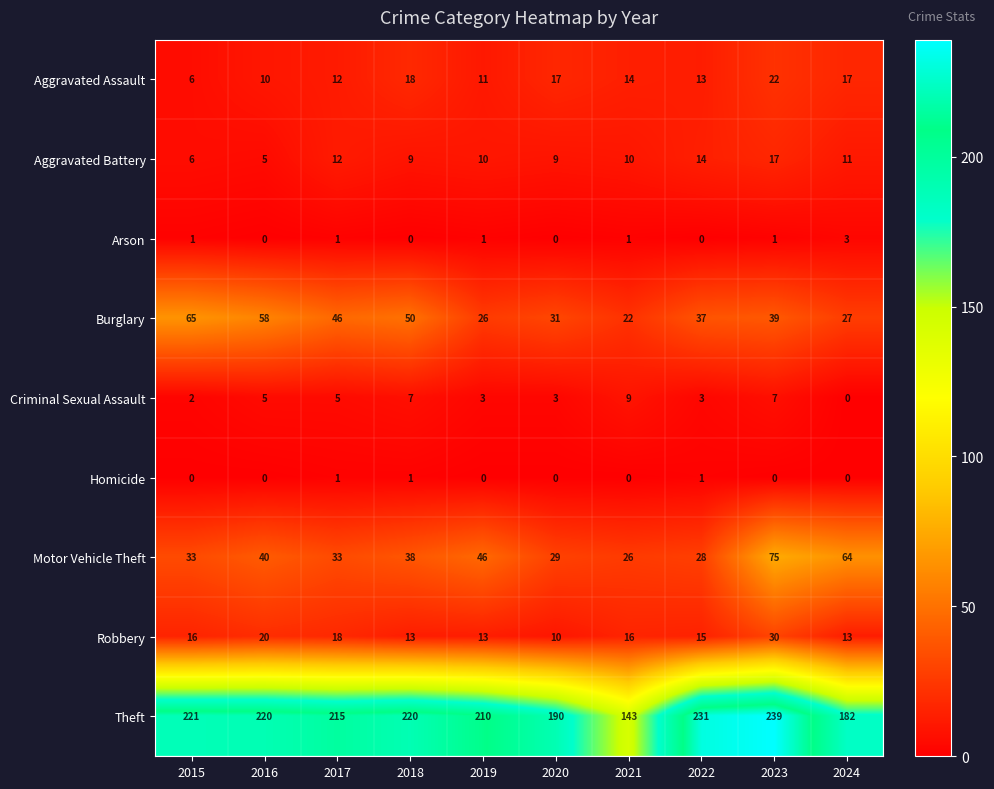

The value of Aggravated Assault at 2019 is 11. True or false?

True